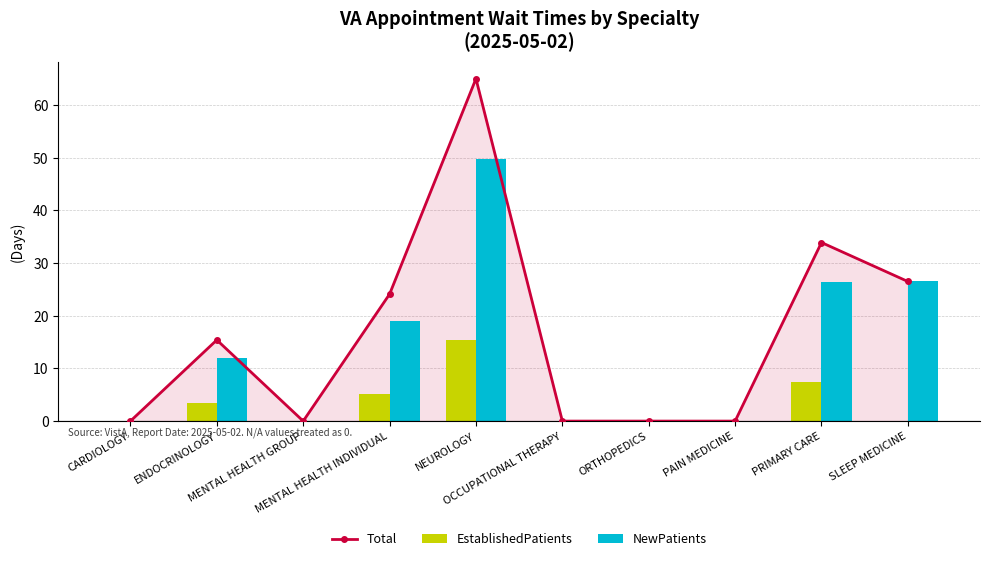

Where does the Total series first go above 15?

ENDOCRINOLOGY